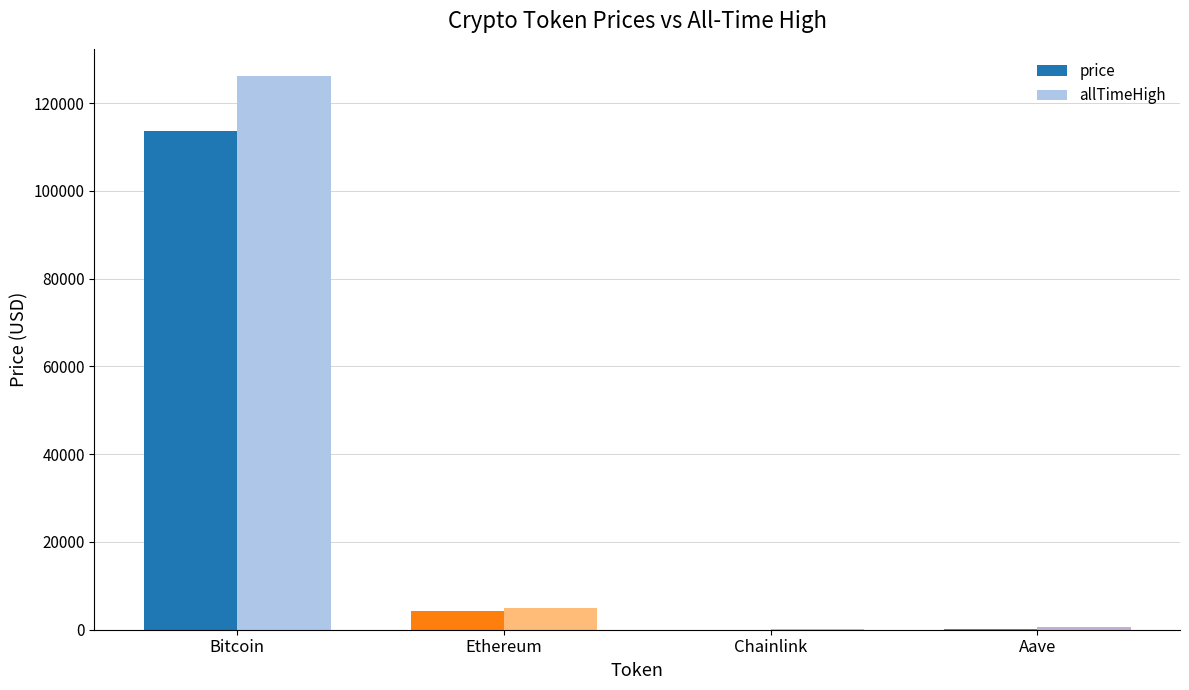

Where is price nearest to the value 56875?

Ethereum